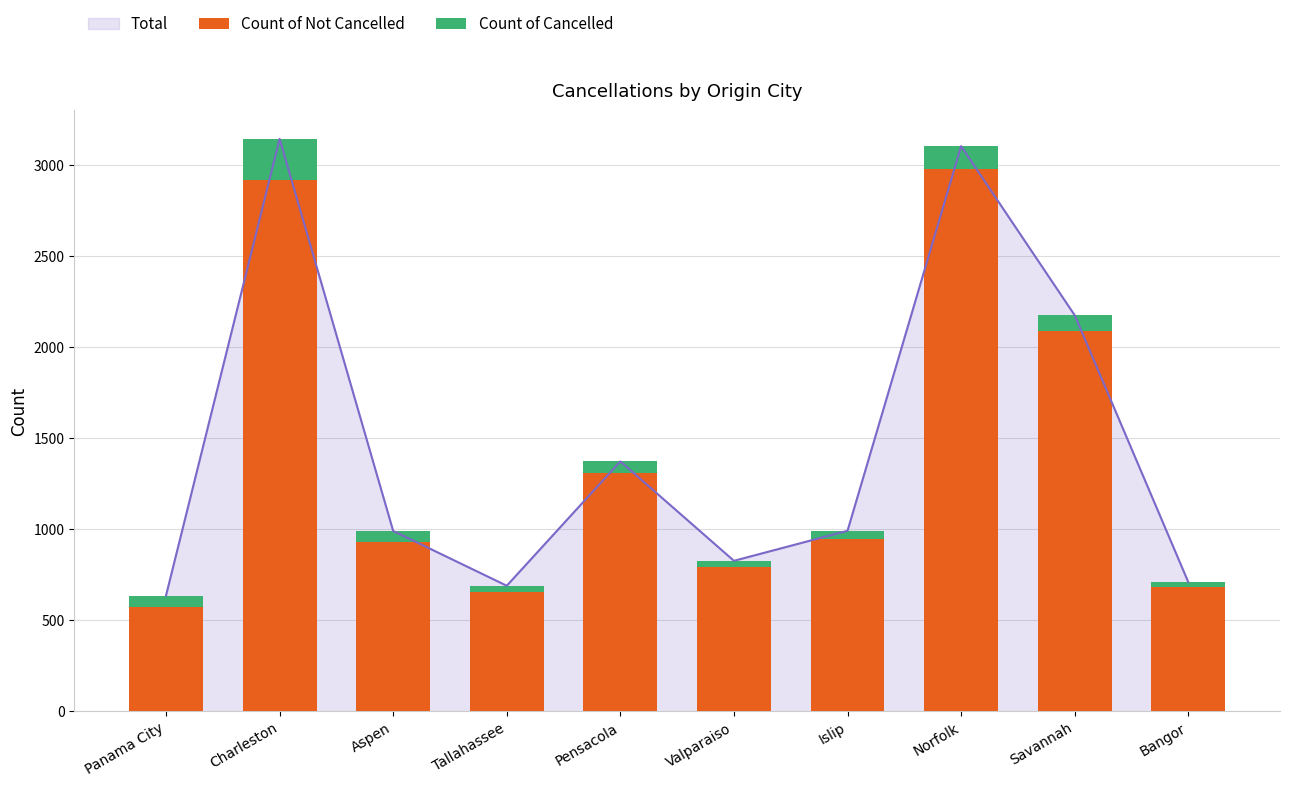

Which series changed the most between Tallahassee and Bangor?

Count of Not Cancelled